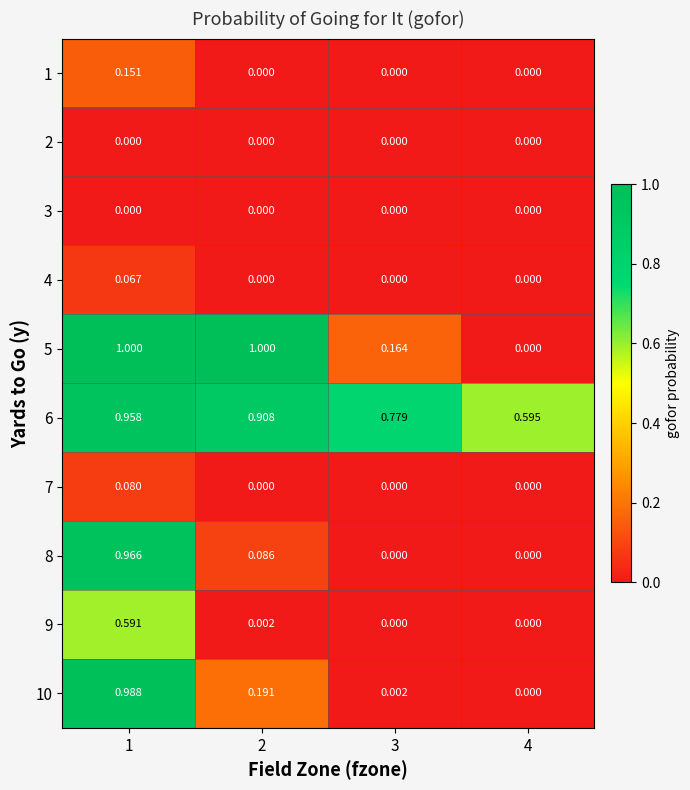

How many categories are shown in the chart?

4